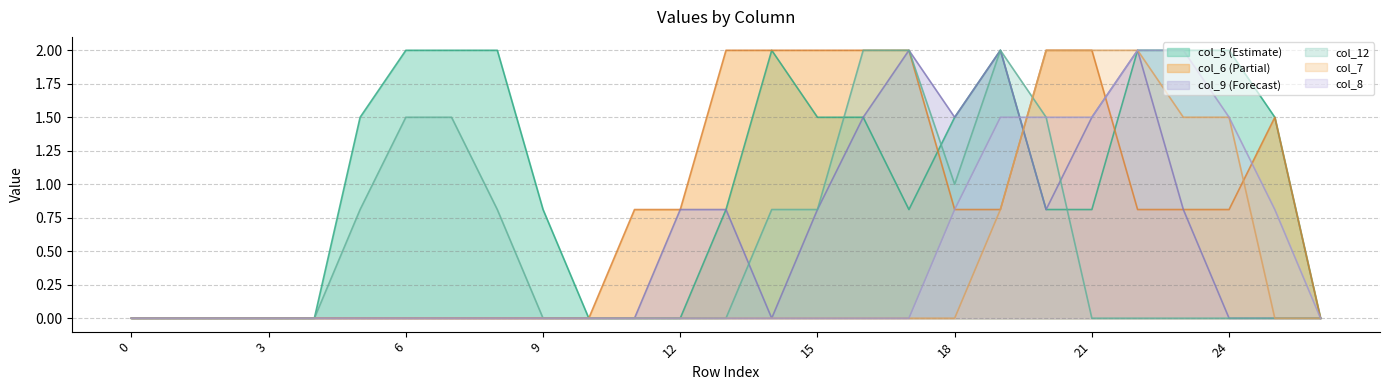

Which series has the widest spread of values?

col_7